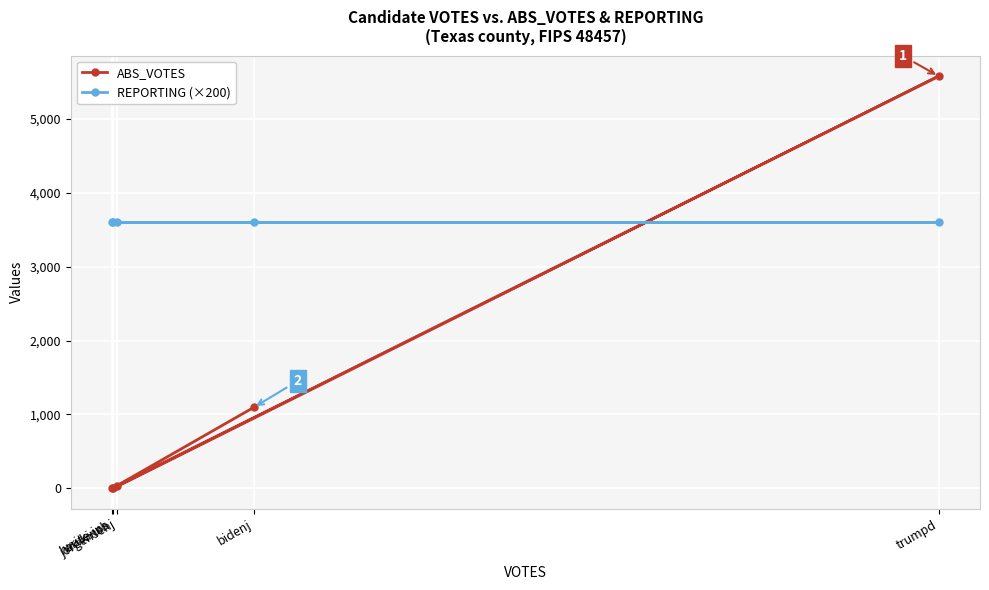

What is the label of the 3rd point from the left?

jorgensenj